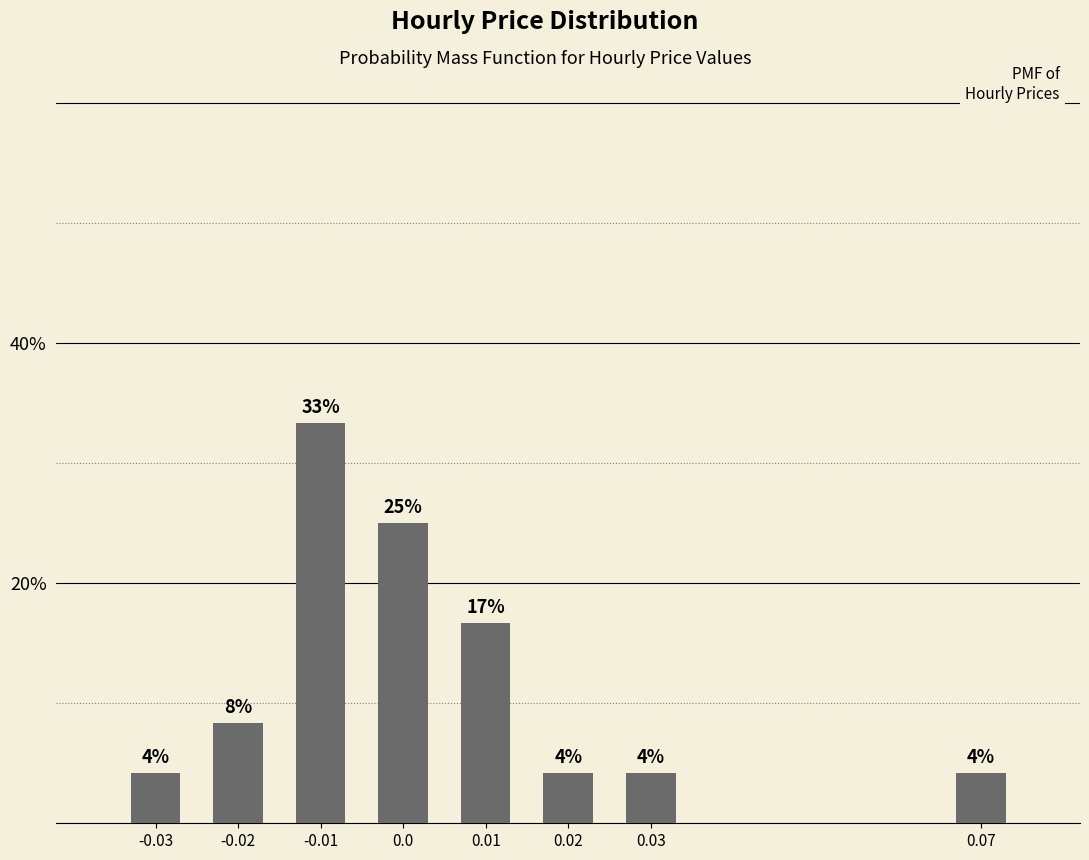

Are the bars horizontal?

No